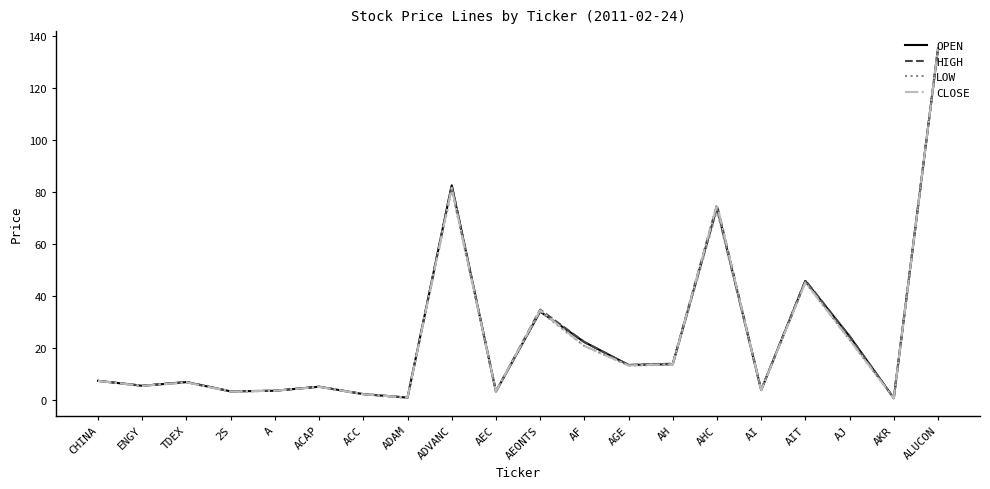

What position from the right is ADVANC?

12